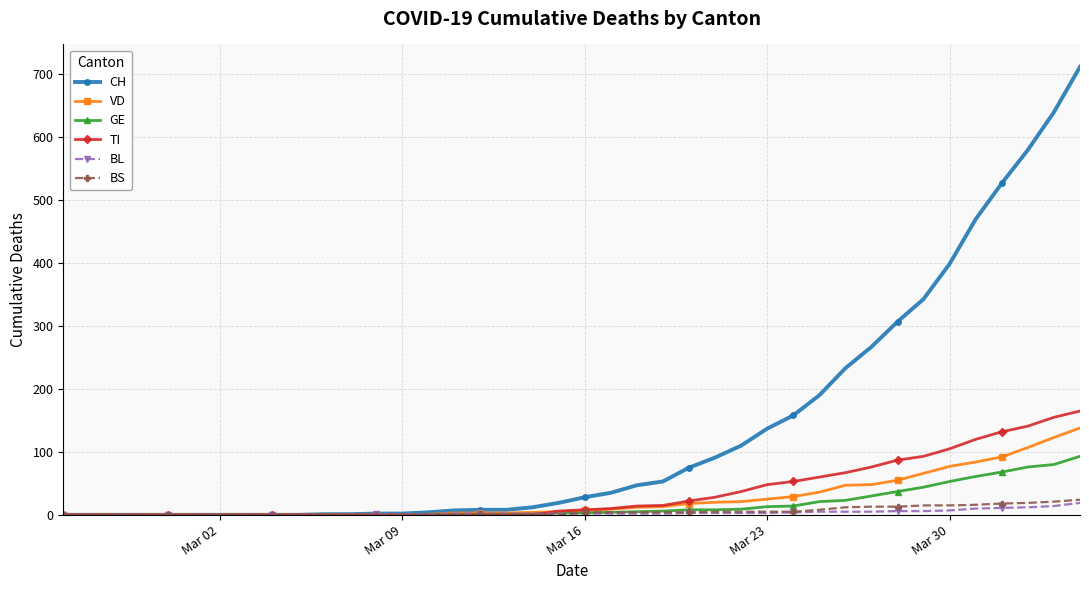

Which series has the widest spread of values?

CH